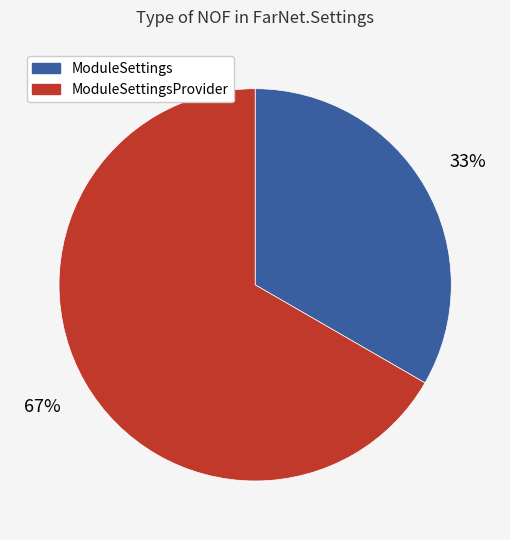

How many segments does this pie chart have?

2